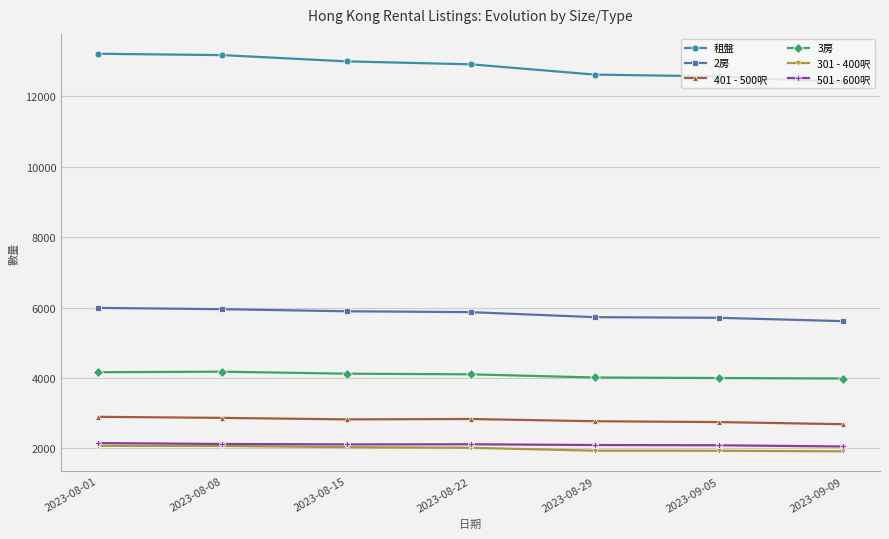

What is the value of the 租盤 point at the 1st from the left?

13200